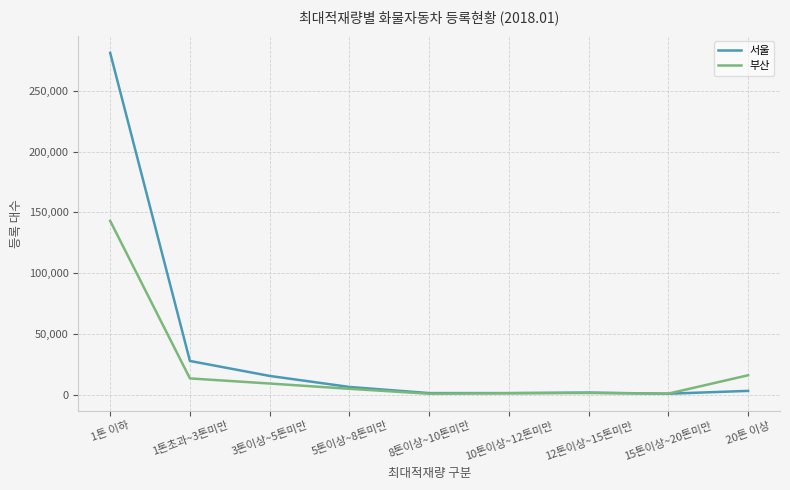

True or false: 부산 has more than 0 points higher than both neighbors.

True